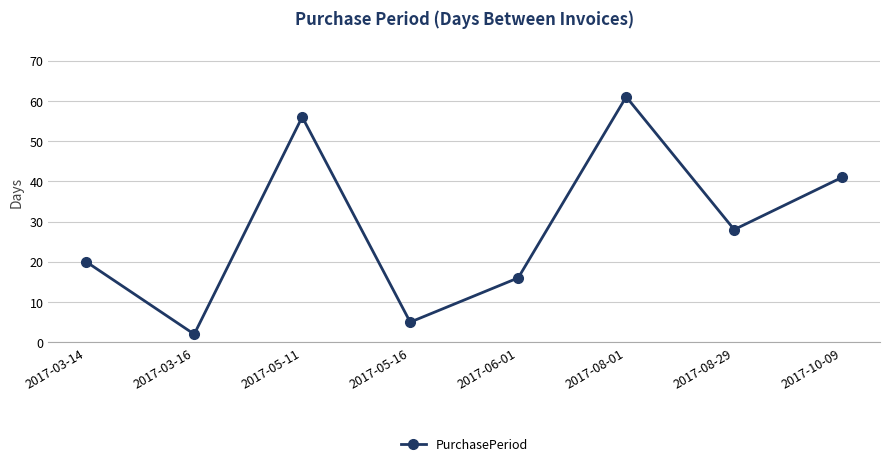

How many series are shown in this chart?

1